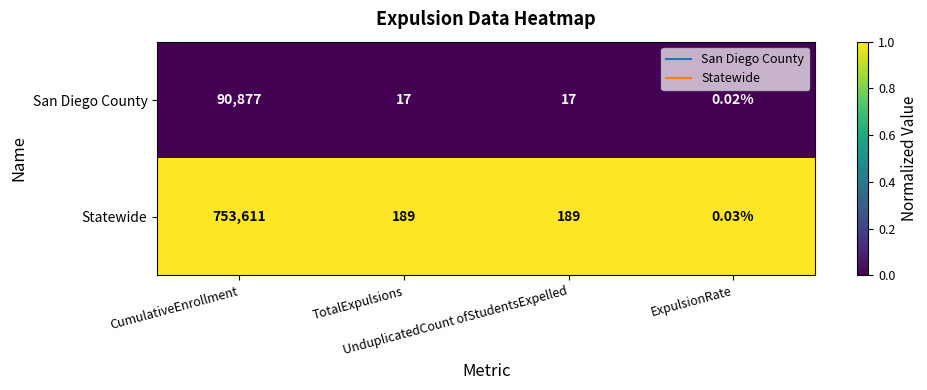

What is the spread (max minus min) of values at UnduplicatedCount ofStudentsExpelled?

172.0